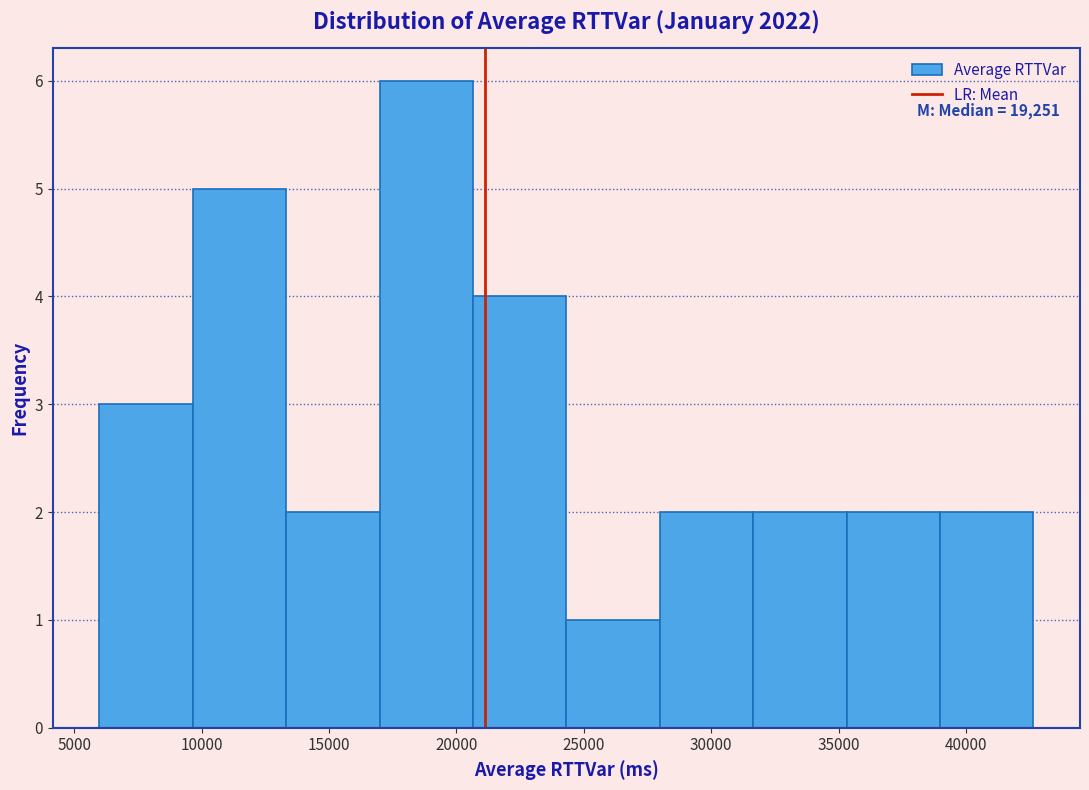

Over which range of the x-axis is the bar tallest?

17000 to 20500